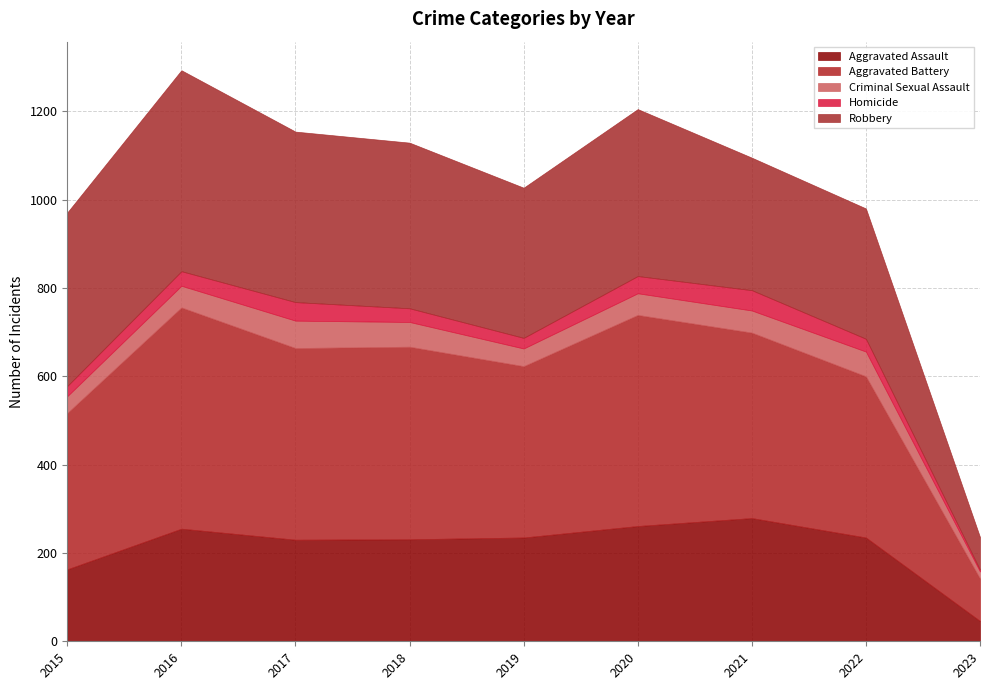

At which label does Criminal Sexual Assault reach its peak?

2017